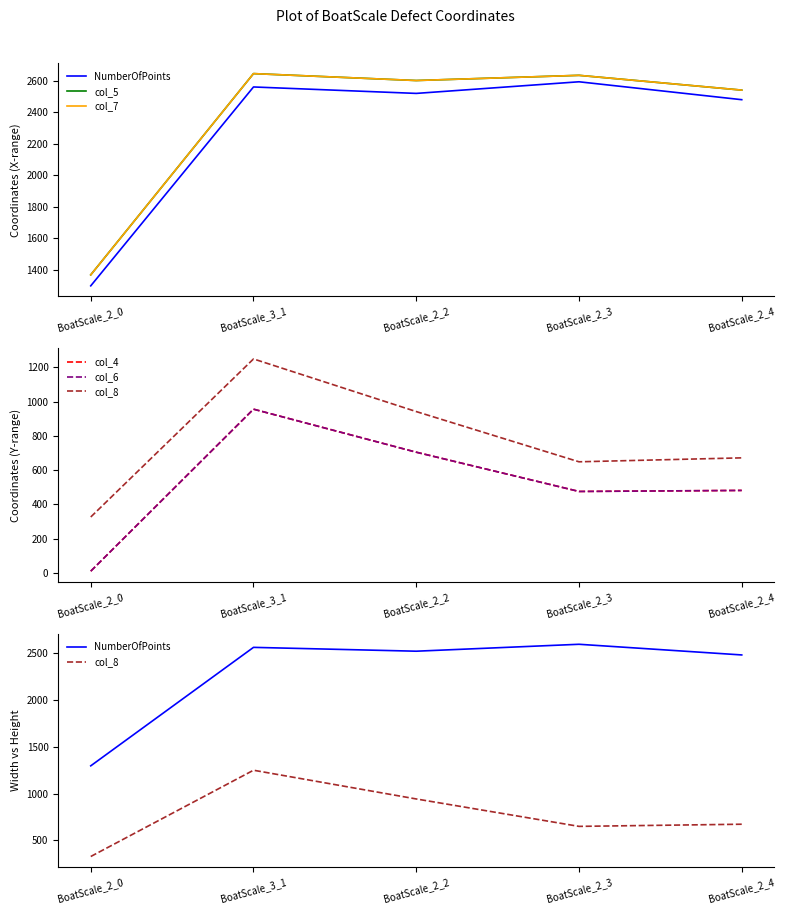

Does the chart display data point markers on the line(s)?

No